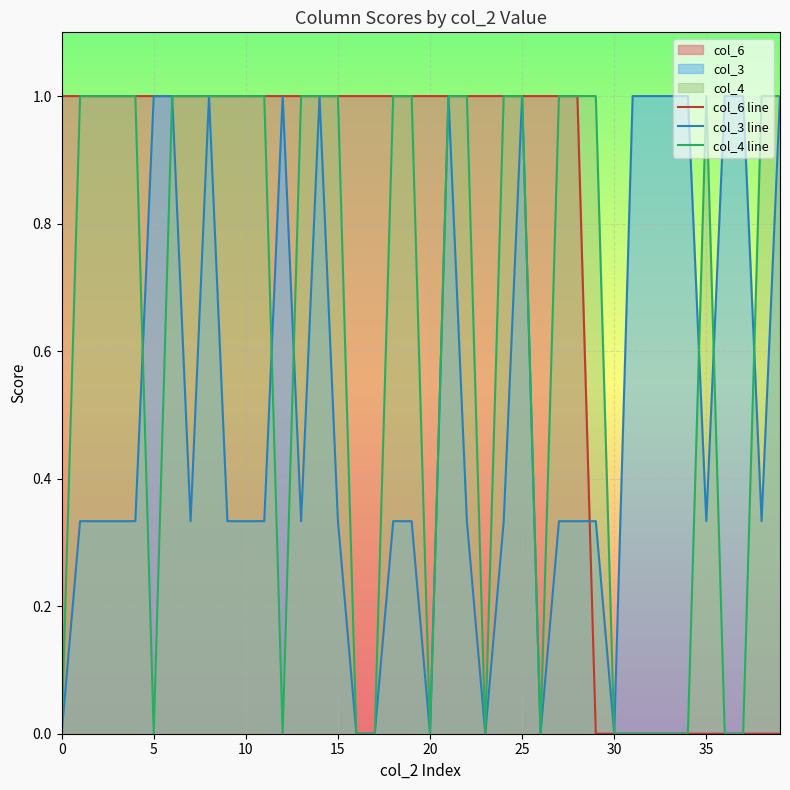

What is the difference between the second highest and minimum values in the col_6 line series?

1.0